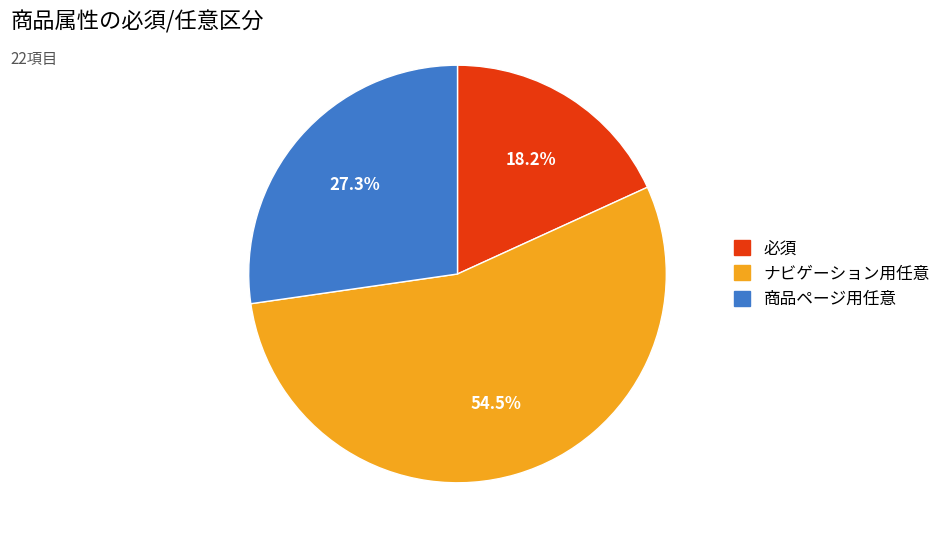

To the nearest percent, what portion does 必須 represent?

18%